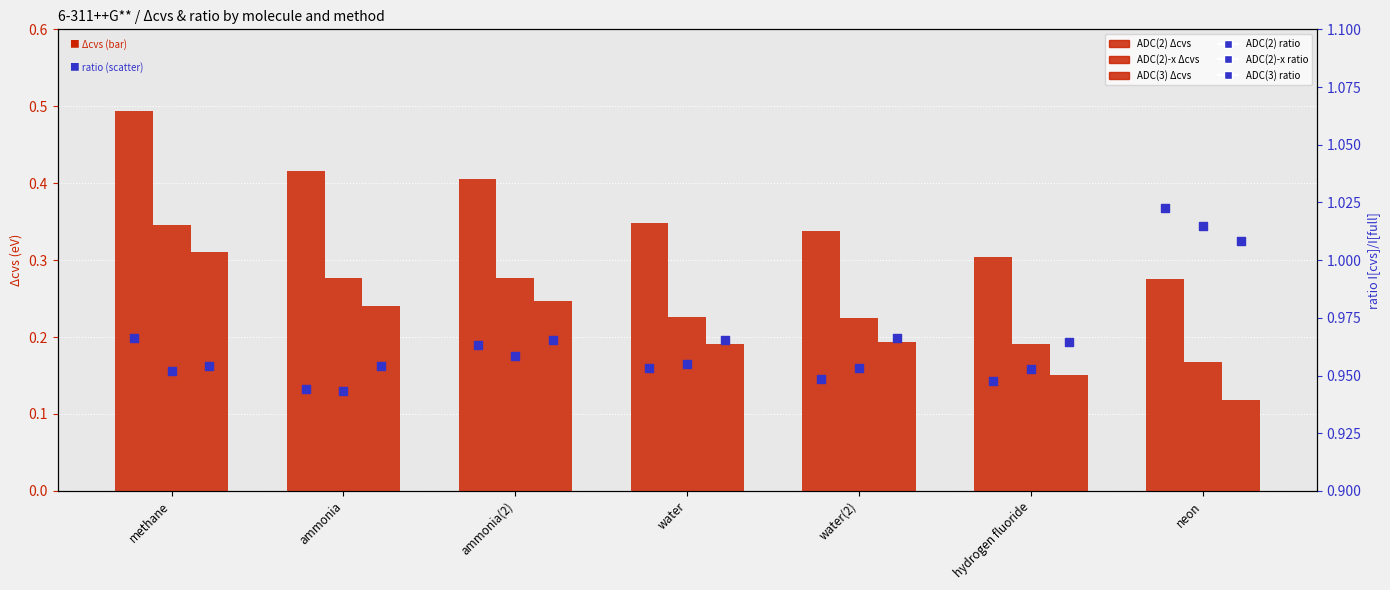

What is the total value across all series at water(2)?

3.6